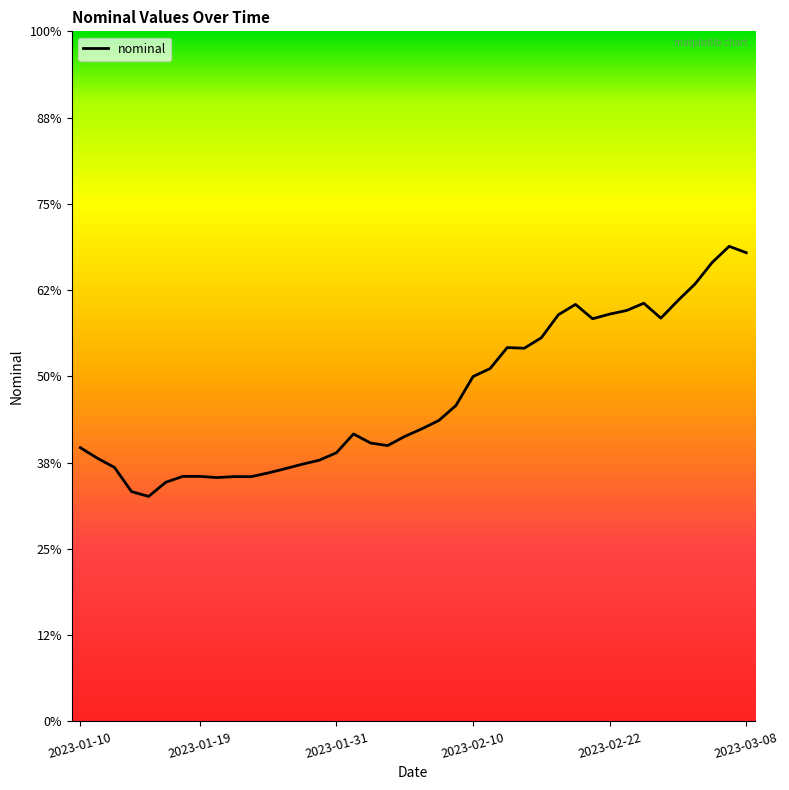

Is this an area chart (filled region under the line)?

No